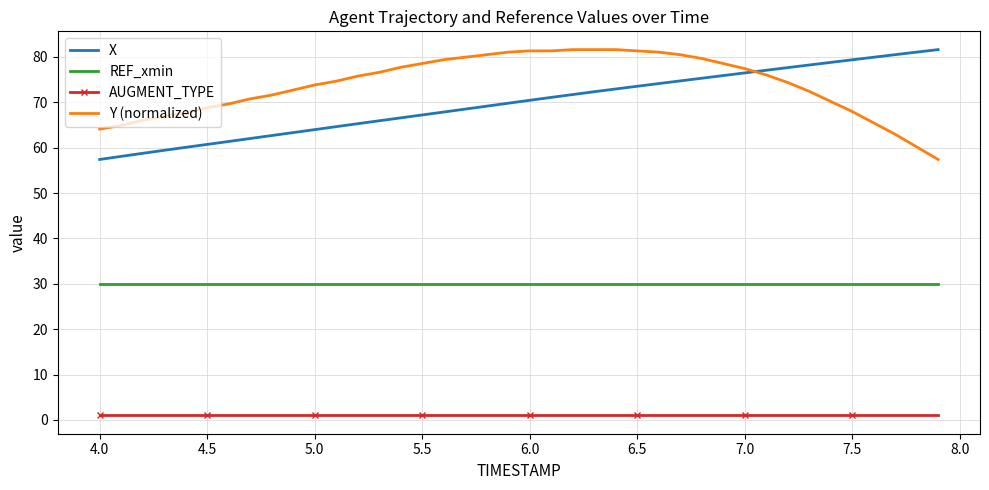

Which series has the largest total across all categories?

Y (normalized)